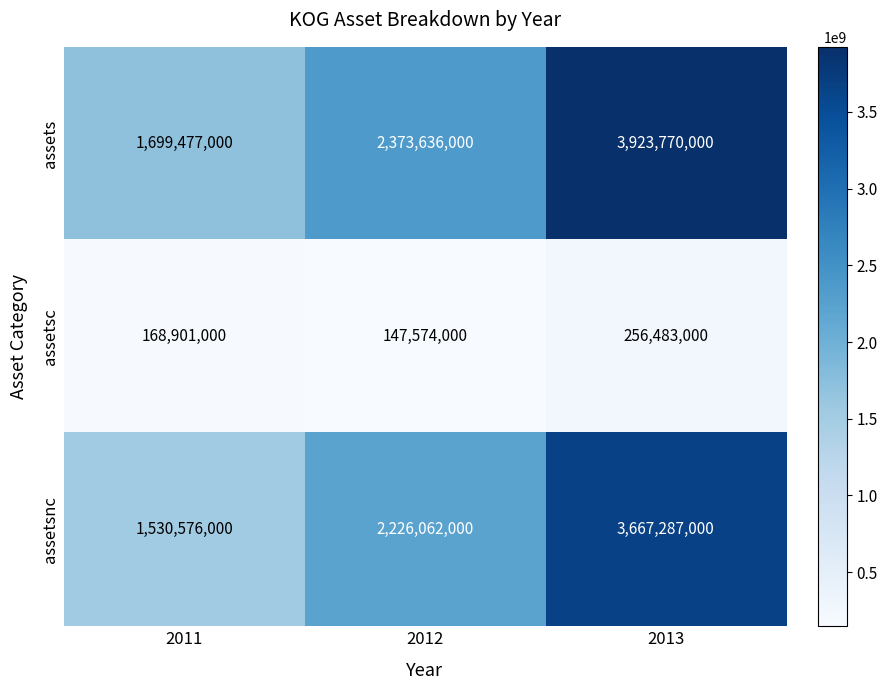

How many distinct data groups are displayed?

3